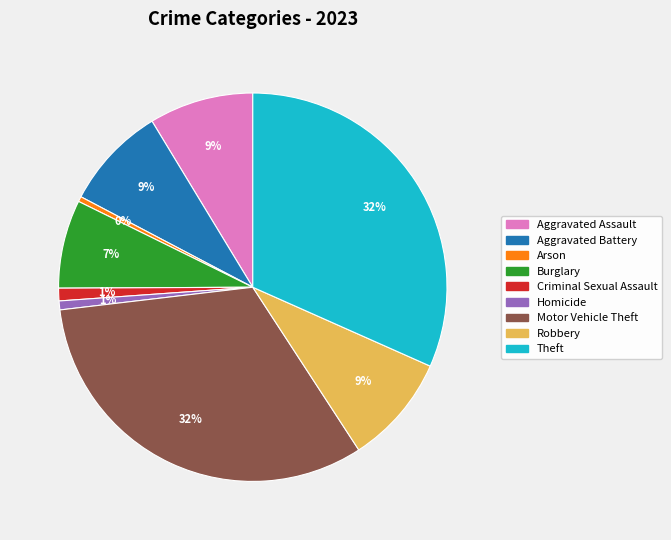

To the nearest percent, what is the combined percentage of Motor Vehicle Theft and Aggravated Assault?

41%